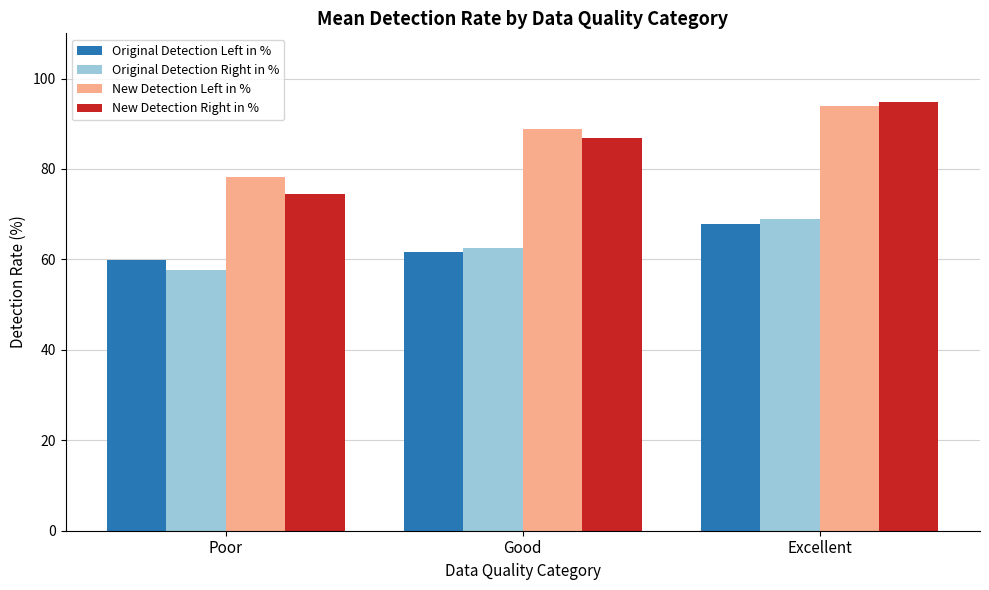

What is the average value of the New Detection Right in % series?

85.4